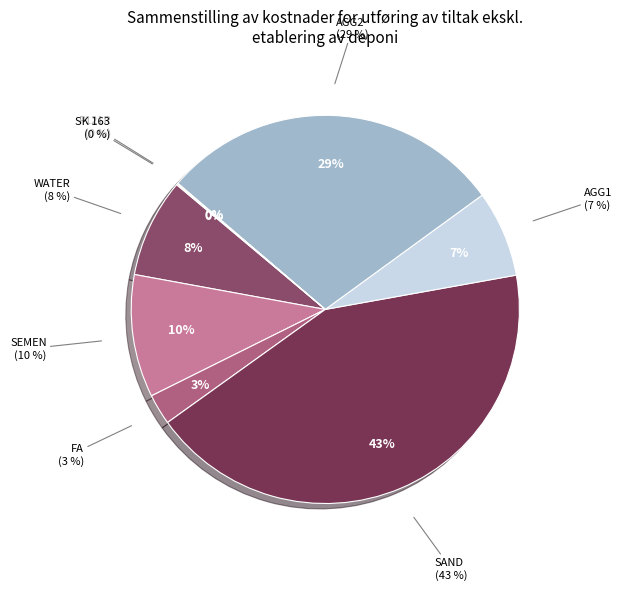

Does AGG2 represent more than half of the total?

No